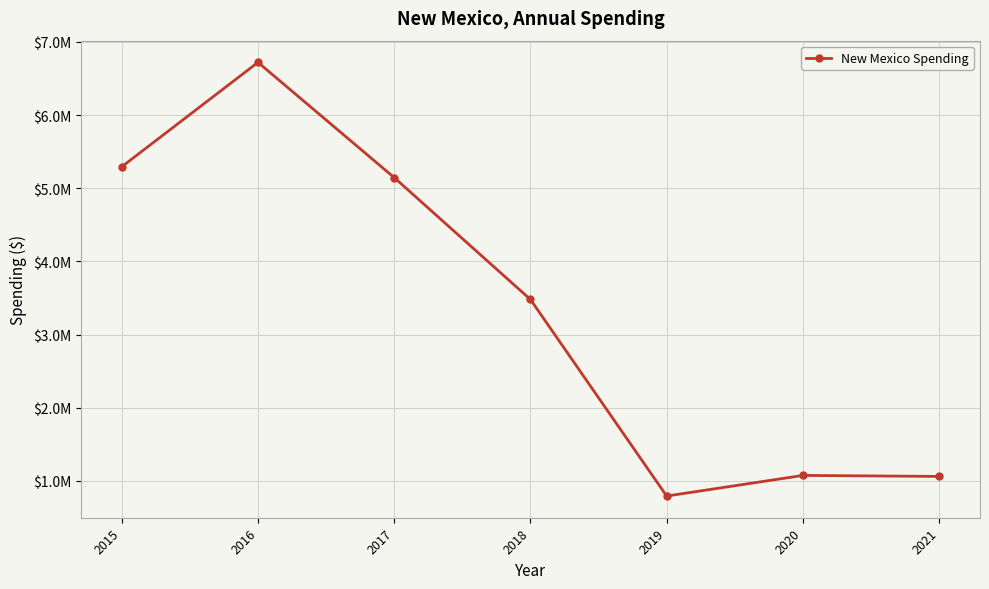

Is this an area chart (filled region under the line)?

No